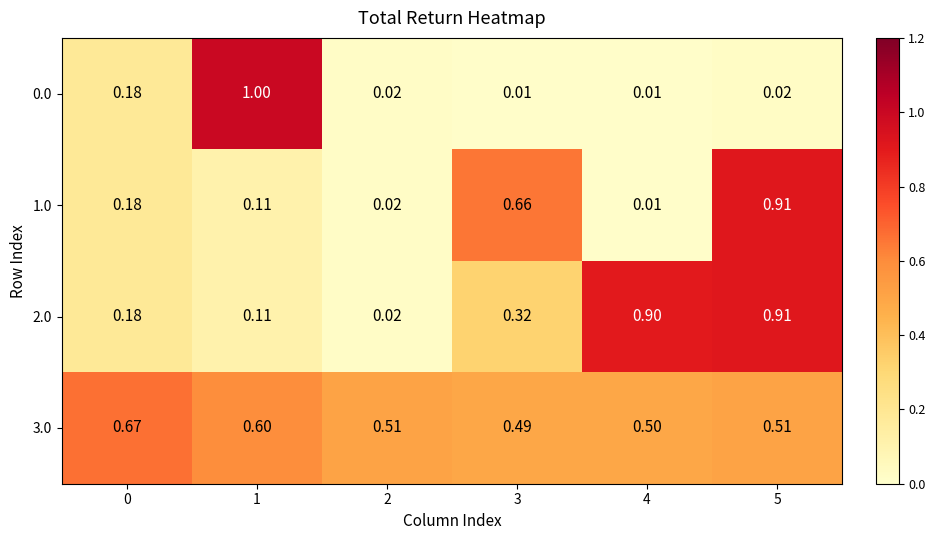

Which series changed the most between 0 and 3?

1.0